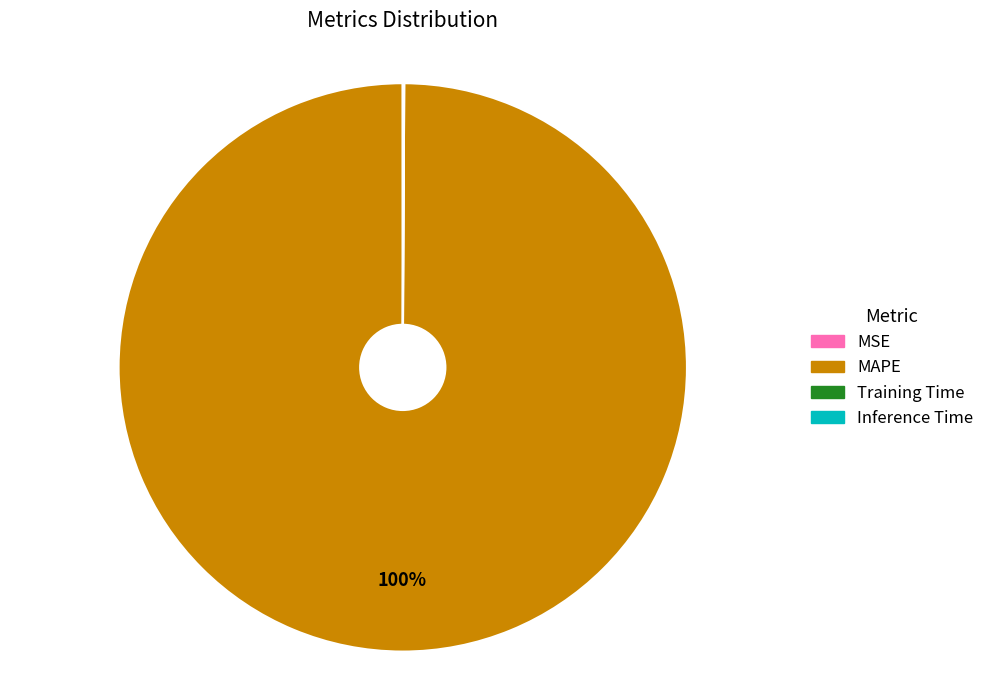

To the nearest percent, what is the difference between the largest and smallest slice percentages?

100%